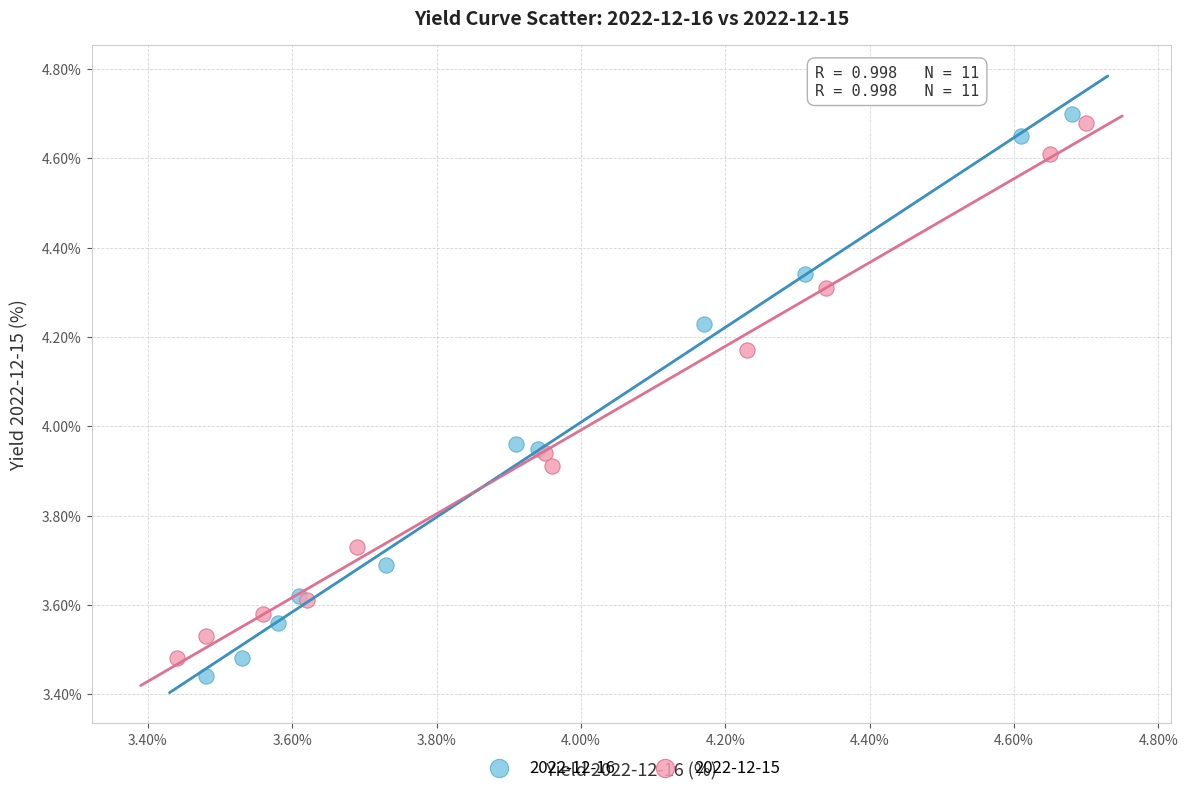

Which series has the largest Y range (max minus min)?

2022-12-16